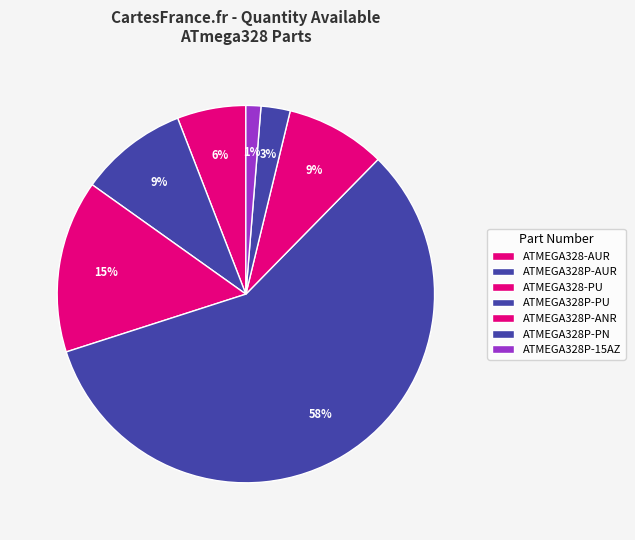

To the nearest percent, what portion does ATMEGA328P-AUR represent?

9%